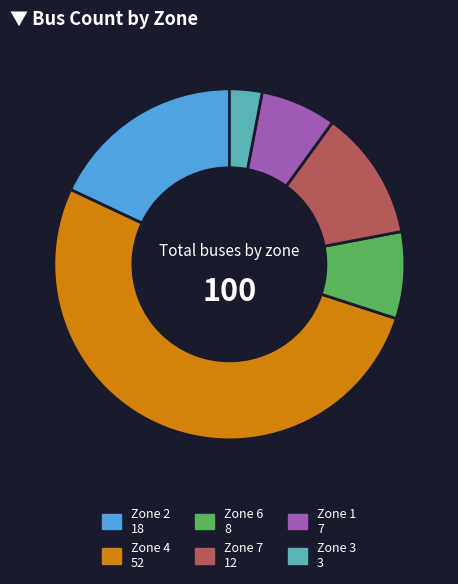

Which has a higher value, Zone 7 or Zone 3?

Zone 7